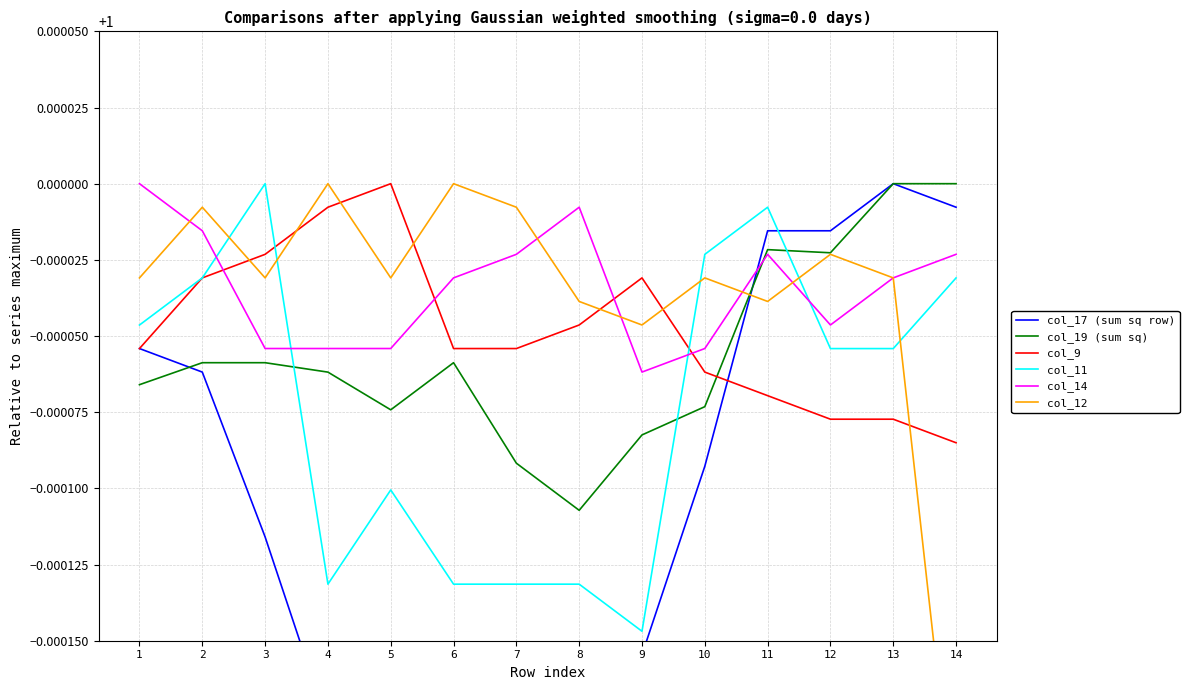

Does the chart display data point markers on the line(s)?

No